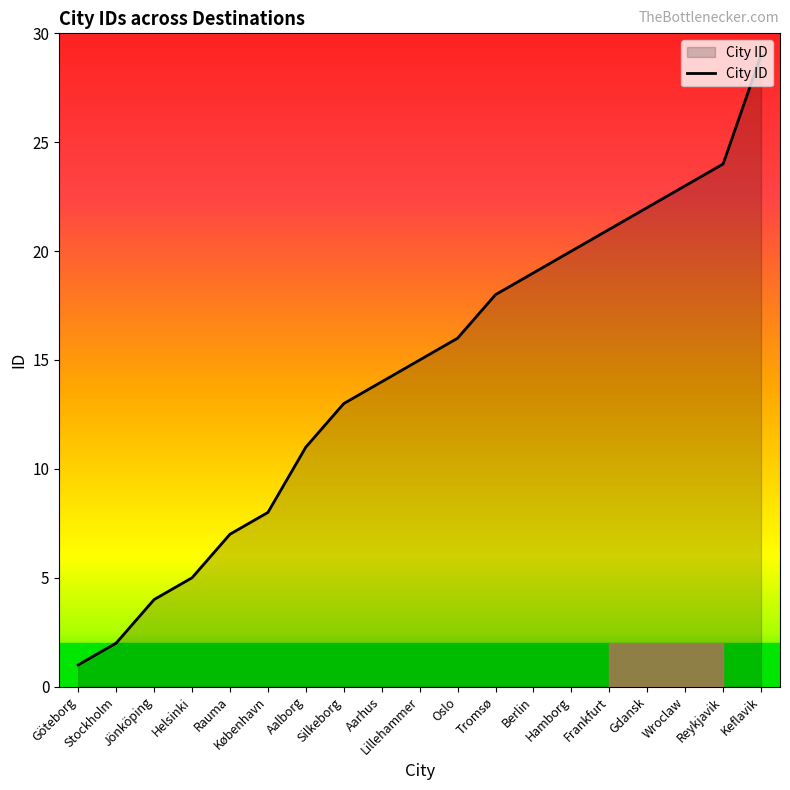

List the labels in order of value, smallest first.

Göteborg, Stockholm, Jönköping, Helsinki, Rauma, København, Aalborg, Silkeborg, Aarhus, Lillehammer, Oslo, Tromsø, Berlin, Hamborg, Frankfurt, Gdansk, Wroclaw, Reykjavik, Keflavik